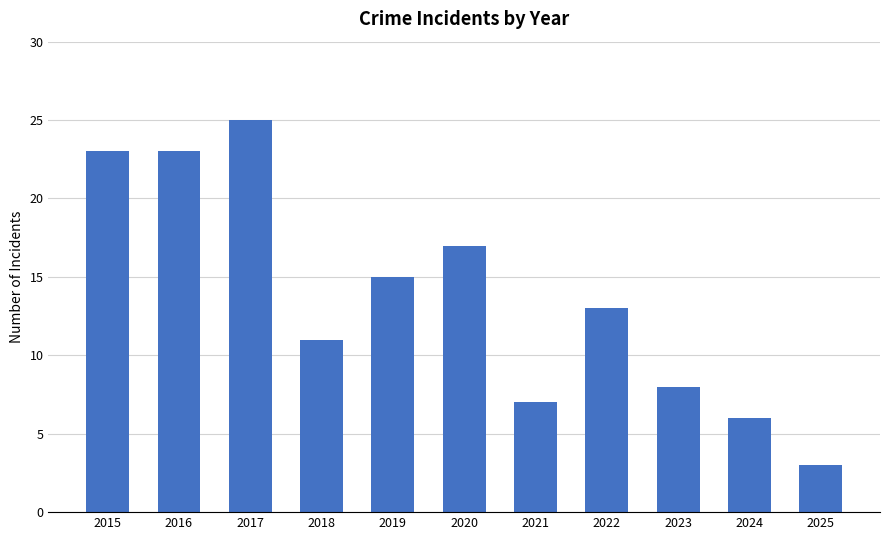

How many categories are shown in the chart?

11